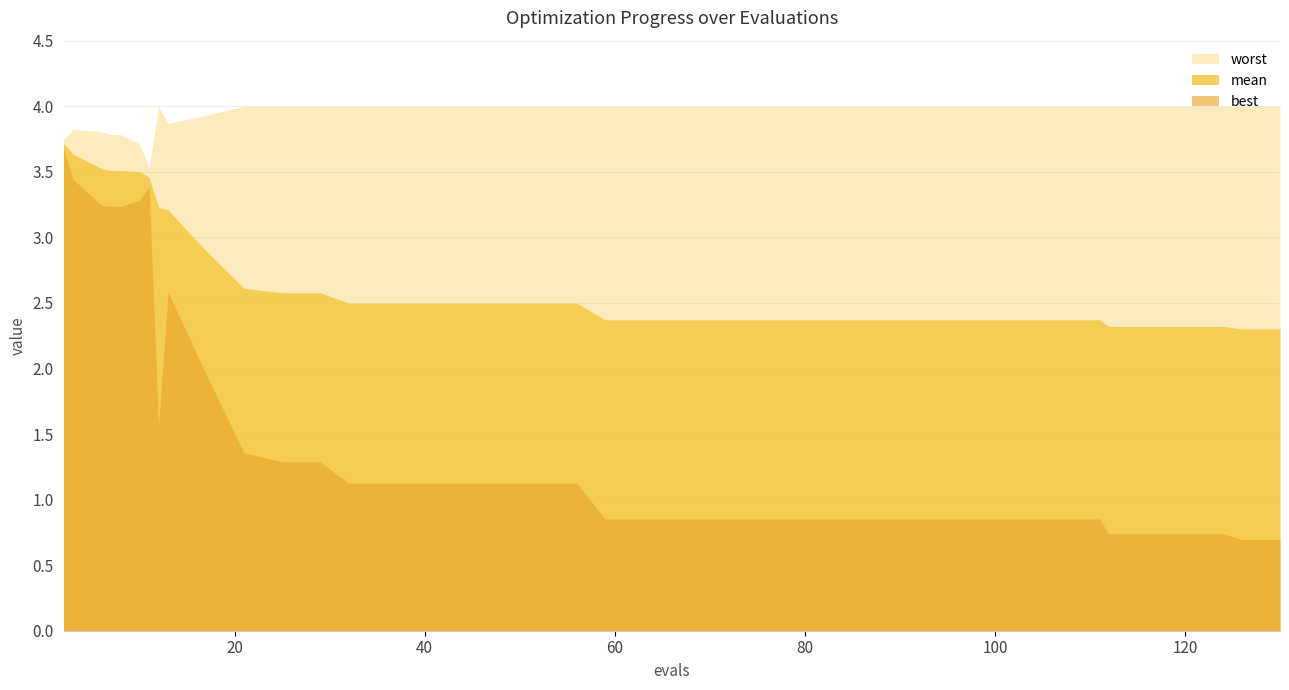

Which series changed the most between 12 and 36?

mean